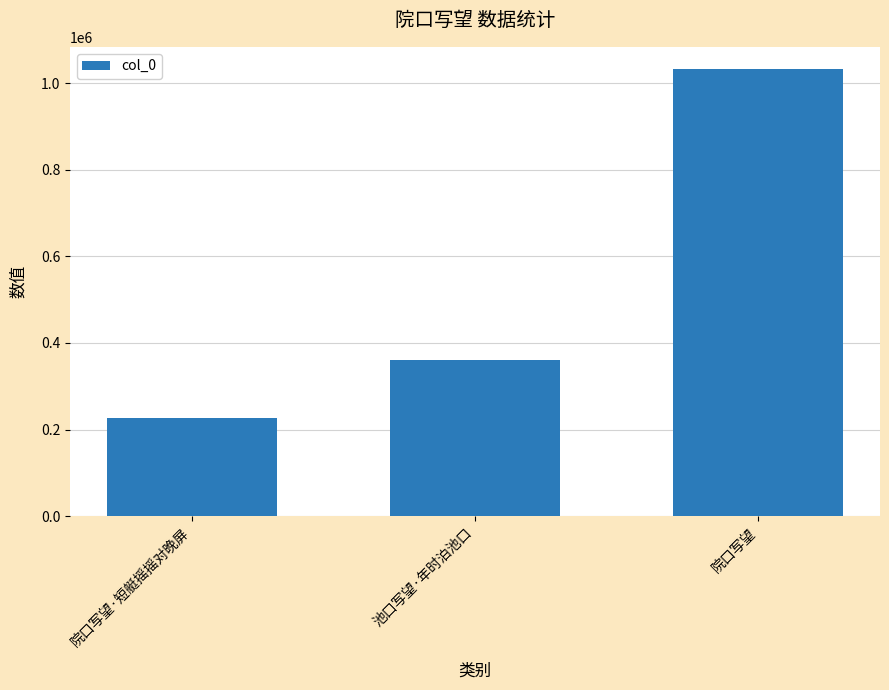

Reading left to right, transcribe all the data shown in this chart.

226225	360183	1032278